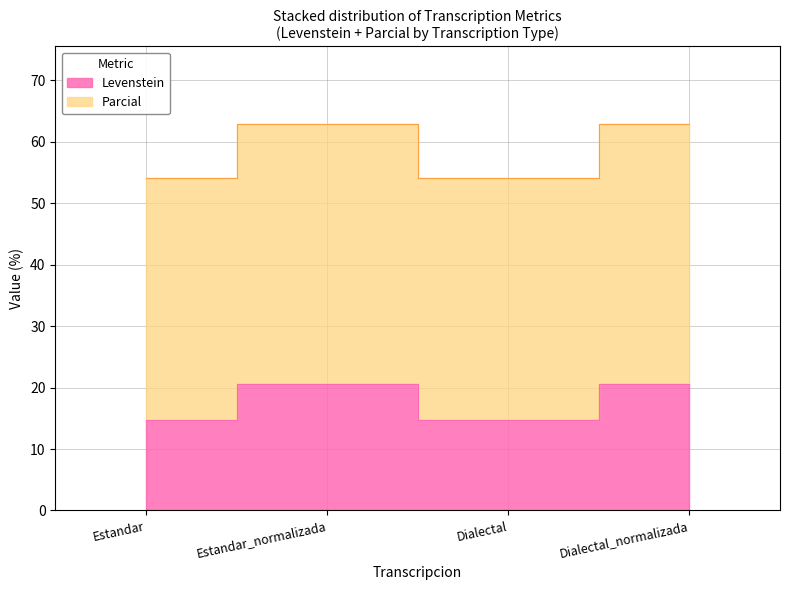

Rank the categories by Levenstein value from lowest to highest.

Estandar, Dialectal, Estandar_normalizada, Dialectal_normalizada